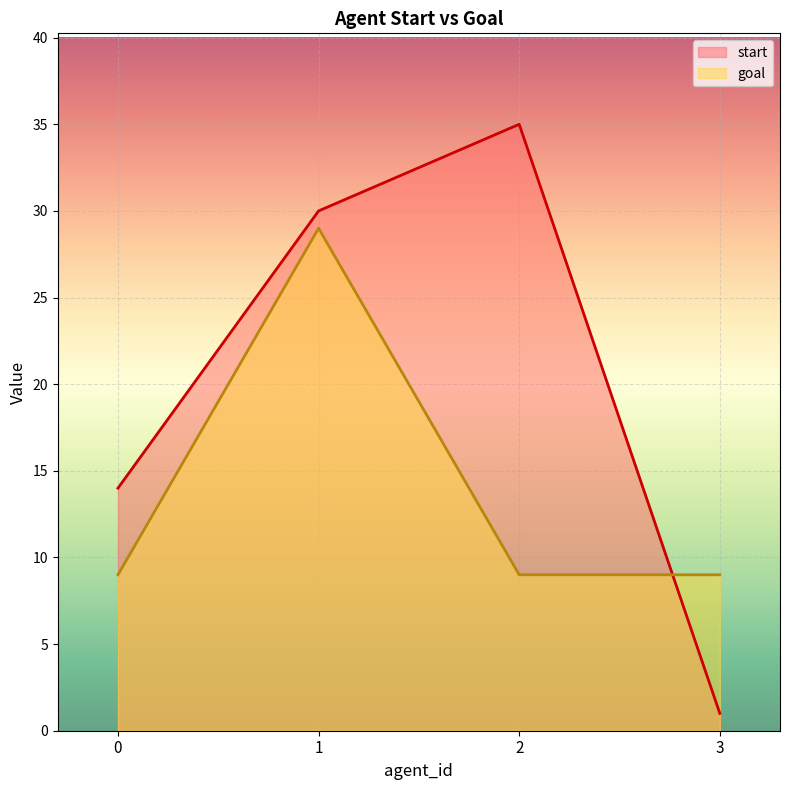

True or false: start has a value of 35 at 2.

True